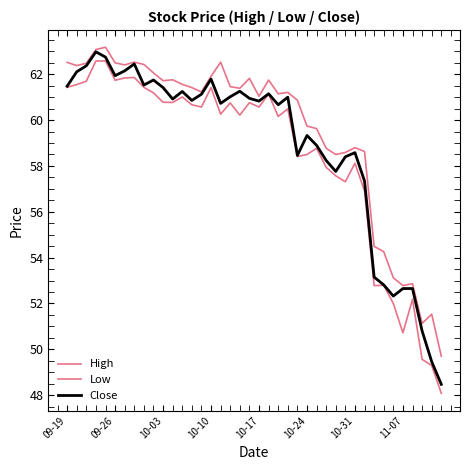

Reading left to right, extract all data points from this chart.

High: 62.5	62.4	62.5	63.1	63.2	62.5	62.4	62.5	62.4	62.1	61.7	61.8	61.6	61.4	61.2	61.9	62.5	61.5	61.4	61.8	61.0	61.8	61.1	61.2	60.9	59.7	59.6	58.8	58.5	58.6	58.8	58.6	54.5	54.3	53.1	52.8	52.9	51.1	51.5	49.7
Low: 61.4	61.5	61.7	62.6	62.6	61.7	61.8	61.9	61.4	61.2	60.8	60.8	61.0	60.7	60.6	61.4	60.3	60.8	60.2	60.8	60.6	61.1	60.2	60.5	58.4	58.5	58.8	57.9	57.6	57.3	58.1	56.9	52.8	52.8	52.0	50.7	52.2	49.6	49.3	48.1
Close: 61.5	62.1	62.4	63.0	62.8	61.9	62.1	62.5	61.5	61.8	61.4	60.9	61.2	60.9	61.1	61.8	60.7	61.0	61.3	61.0	60.8	61.1	60.7	61.0	58.5	59.3	58.9	58.2	57.8	58.4	58.6	57.3	53.1	52.8	52.3	52.6	52.6	50.8	49.5	48.5